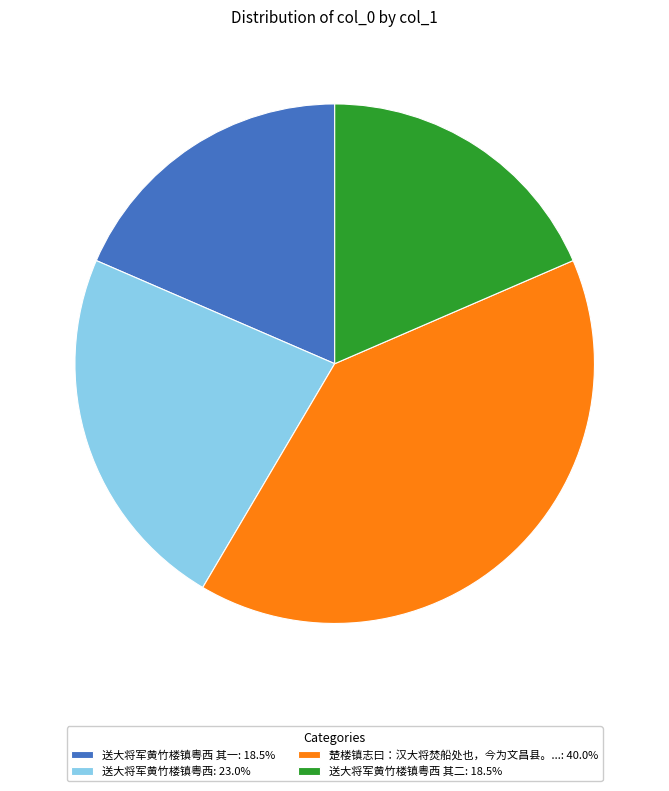

Does 送大将军黄竹楼镇粤西: 23.0% account for over 50% of the chart?

No